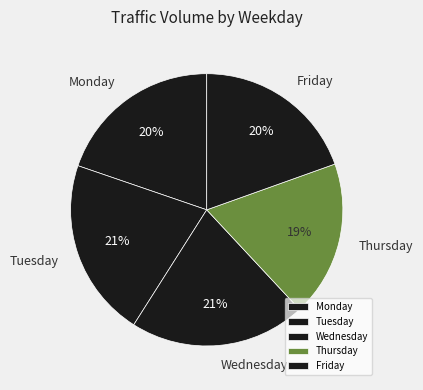

To the nearest percent, what portion does Thursday represent?

19%